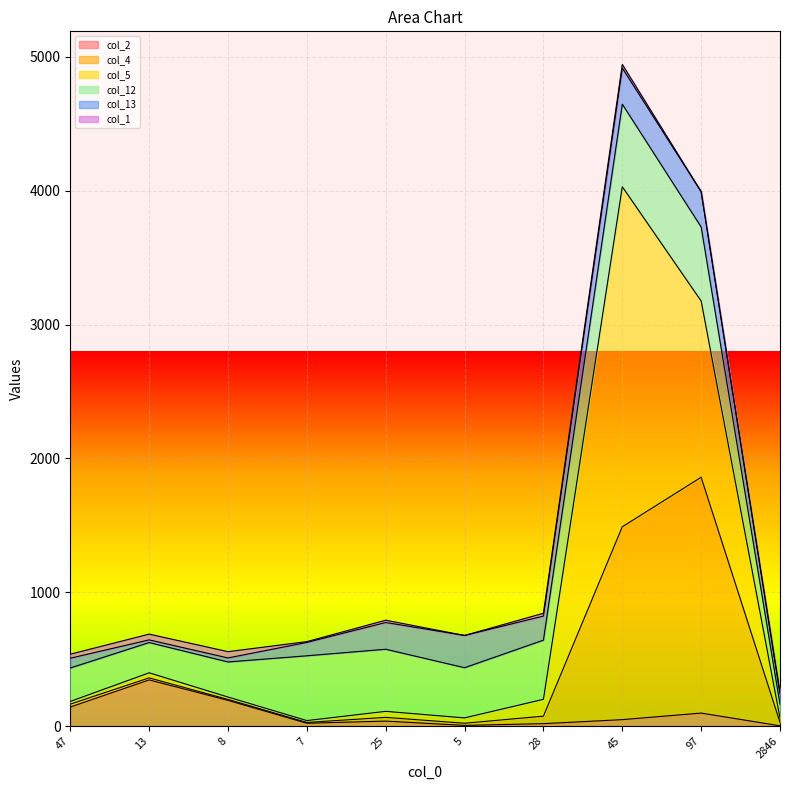

What is the difference between the col_1 values at 47 and 25?

13